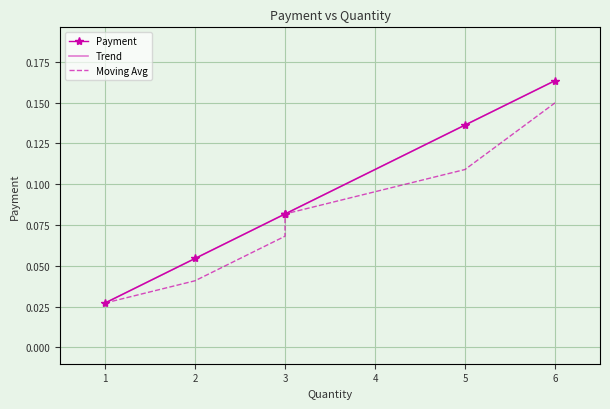

True or false: there are more than 2 points higher than both neighbors.

False